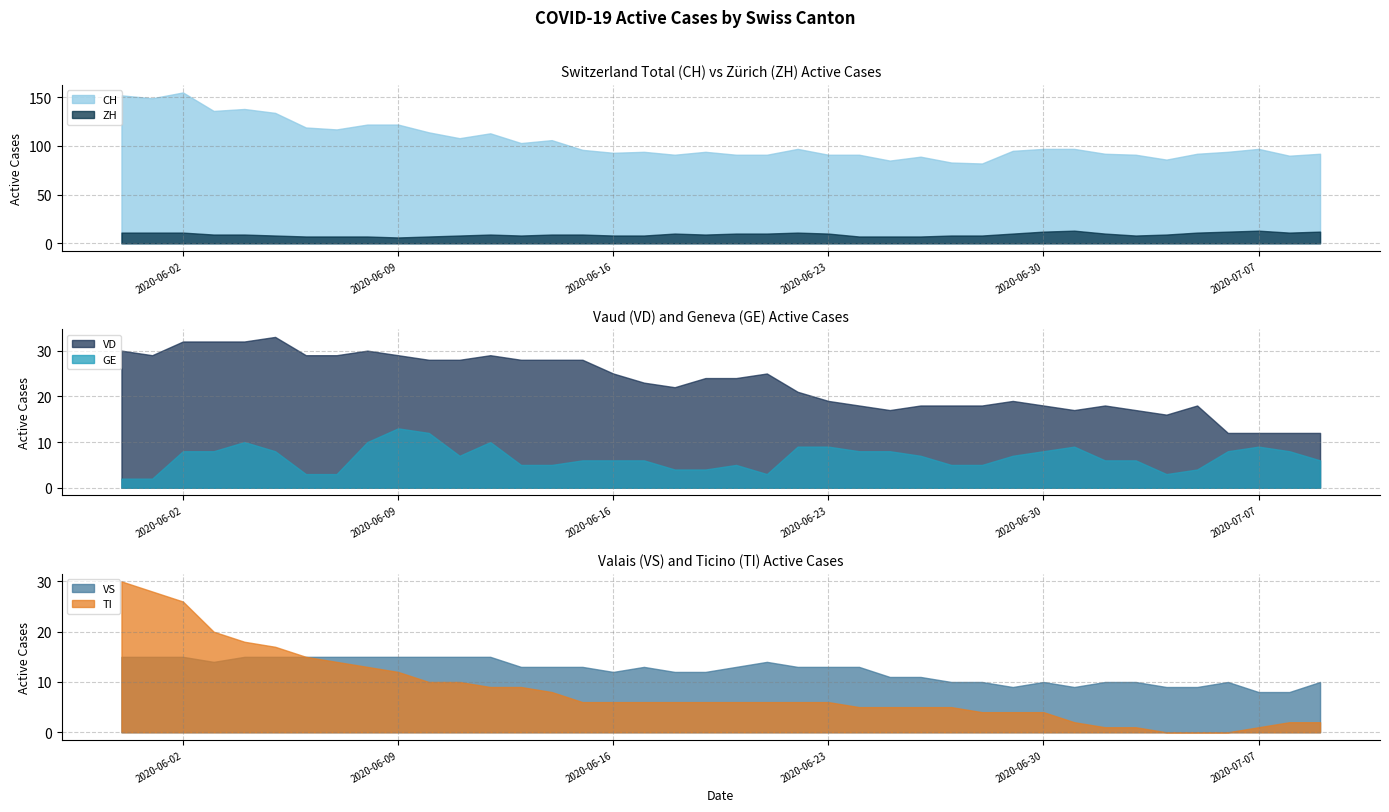

List the labels in order of TI value, largest first.

2020-05-31, 2020-06-01, 2020-06-02, 2020-06-03, 2020-06-04, 2020-06-05, 2020-06-06, 2020-06-07, 2020-06-08, 2020-06-09, 2020-06-10, 2020-06-11, 2020-06-12, 2020-06-13, 2020-06-14, 2020-06-15, 2020-06-16, 2020-06-17, 2020-06-18, 2020-06-19, 2020-06-20, 2020-06-21, 2020-06-22, 2020-06-23, 2020-06-24, 2020-06-25, 2020-06-26, 2020-06-27, 2020-06-28, 2020-06-29, 2020-06-30, 2020-07-01, 2020-07-08, 2020-07-09, 2020-07-02, 2020-07-03, 2020-07-07, 2020-07-04, 2020-07-05, 2020-07-06